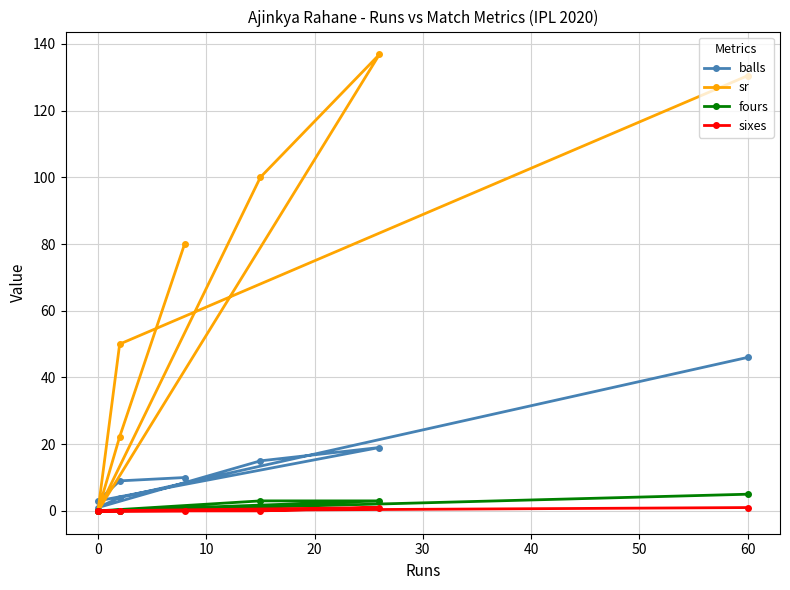

Reading left to right, extract all data points from this chart.

balls: 46.0	4.0	1.0	15.0	19.0	3.0	9.0	10.0
sr: 130.4	50.0	0.0	100.0	136.8	0.0	22.2	80.0
fours: 5.0	0.0	0.0	3.0	3.0	0.0	0.0	1.0
sixes: 1.0	0.0	0.0	0.0	1.0	0.0	0.0	0.0